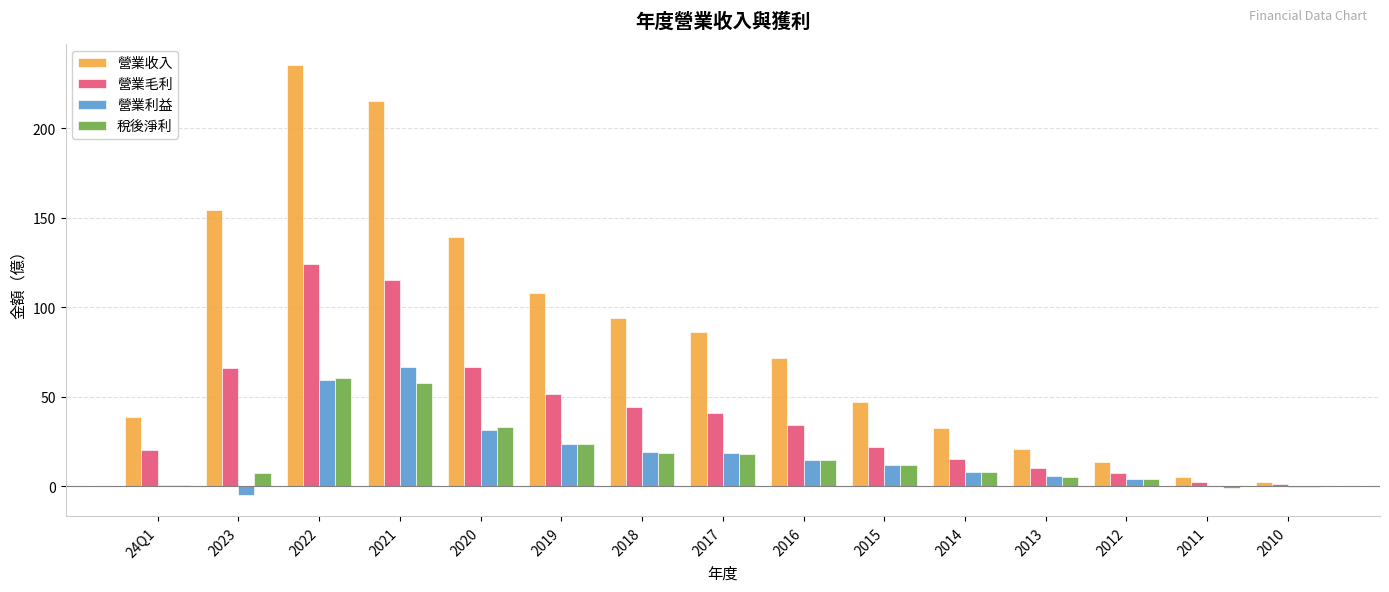

What is the greatest value displayed?

235.0